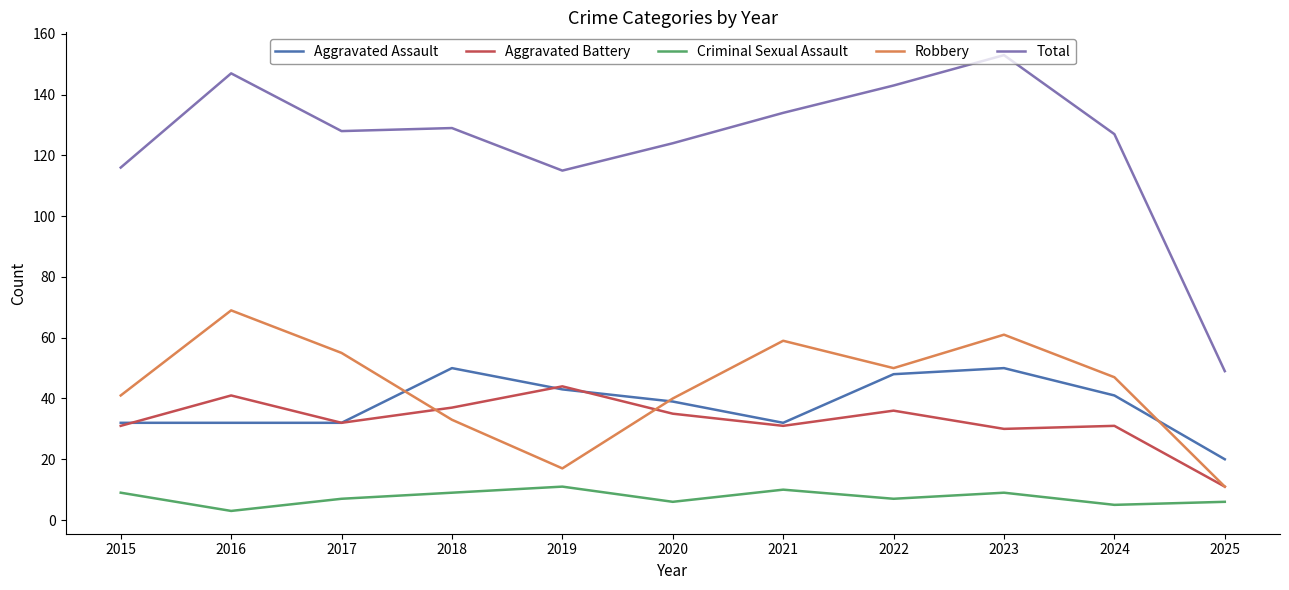

Where is the first local maximum for Total?

2016